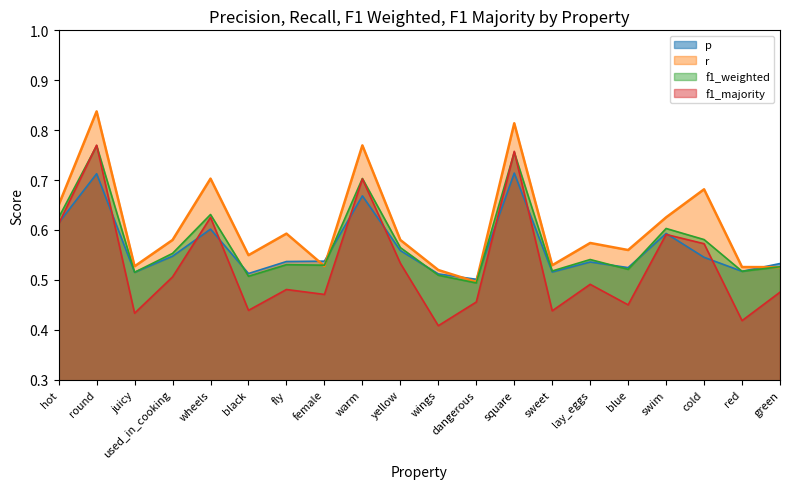

At which label is r closest to 0?

dangerous